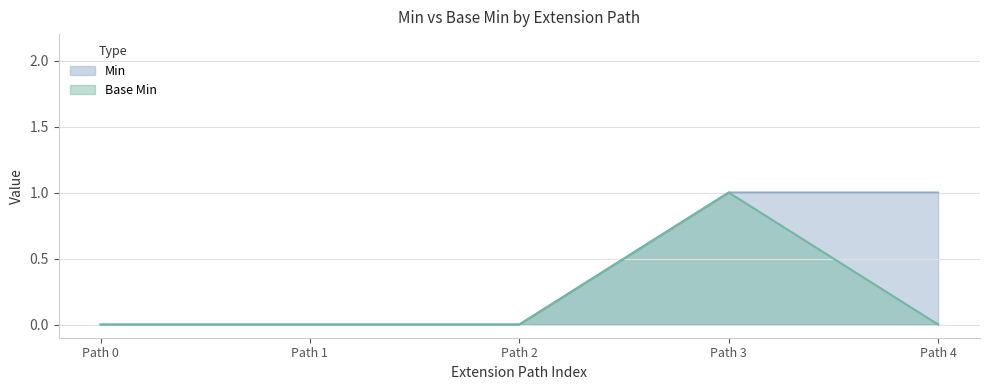

How many lines are shown in the chart?

2